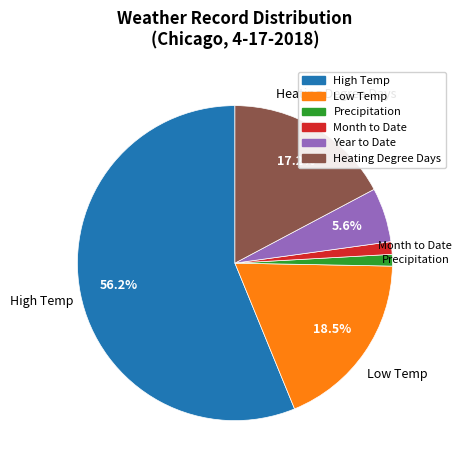

Is the sum of Year to Date and Low Temp greater than half?

No